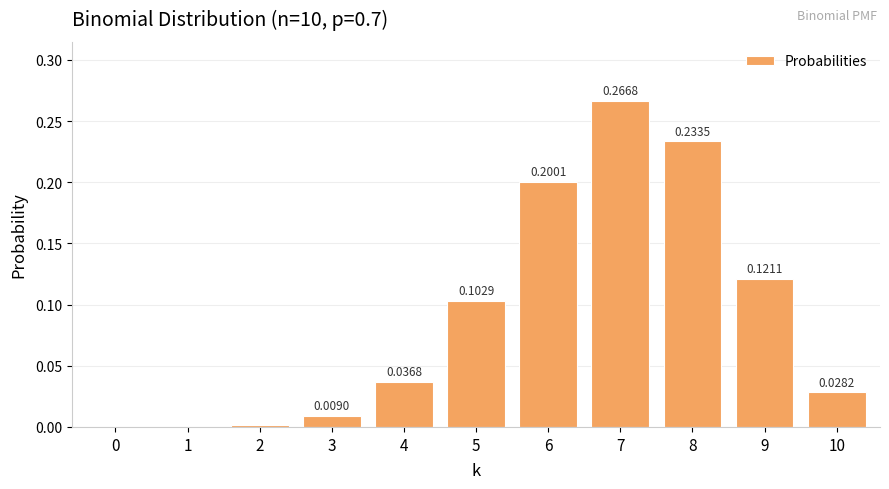

Are the bars horizontal?

No